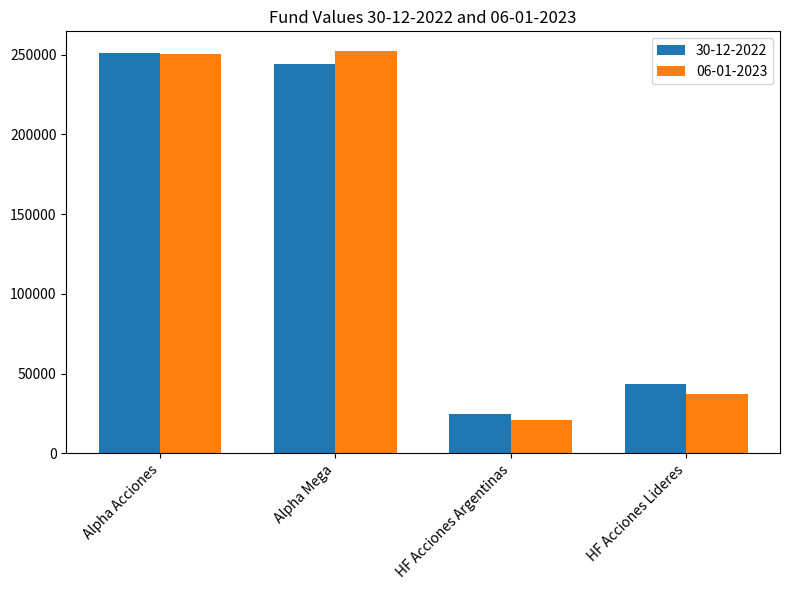

Count the number of categories in the chart.

4